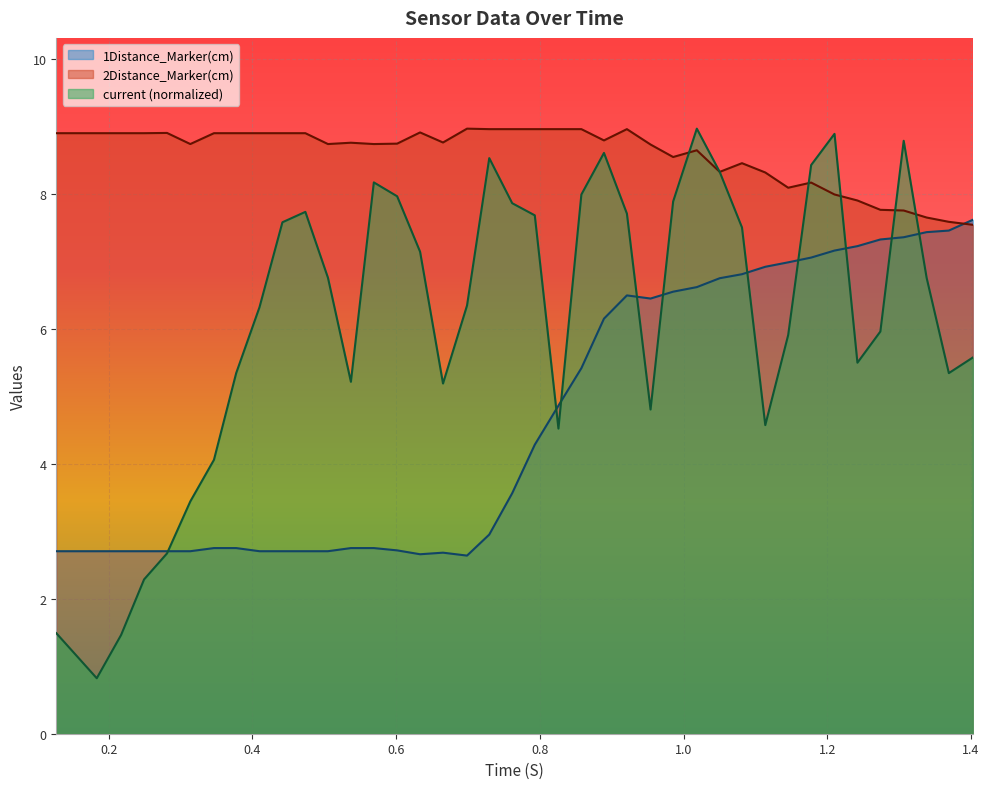

How many data points in 1Distance_Marker(cm) are less than 4?

20